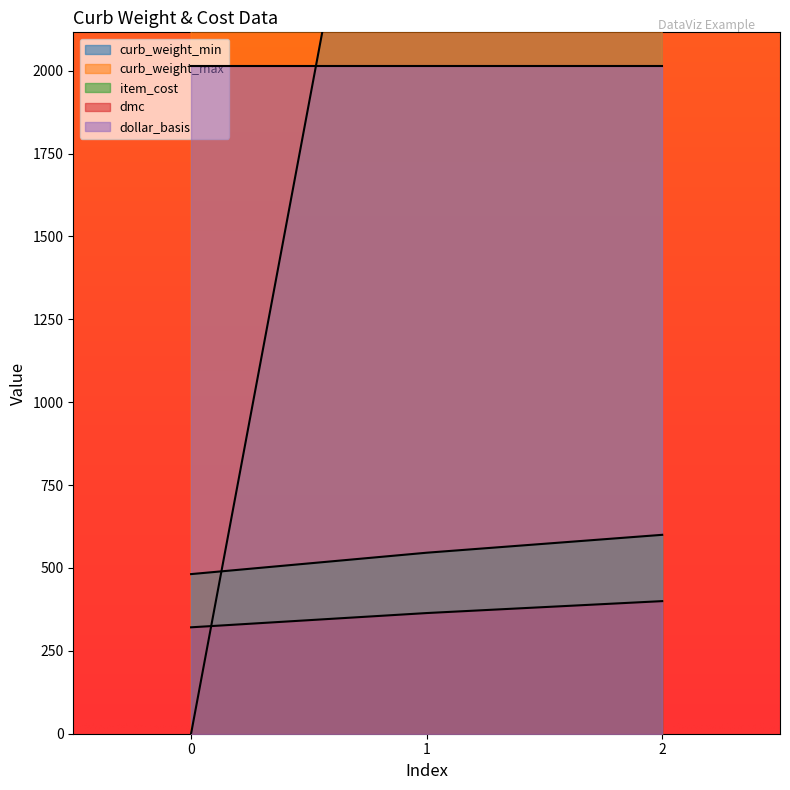

What is the sum of all curb_weight_max values?

17100.0